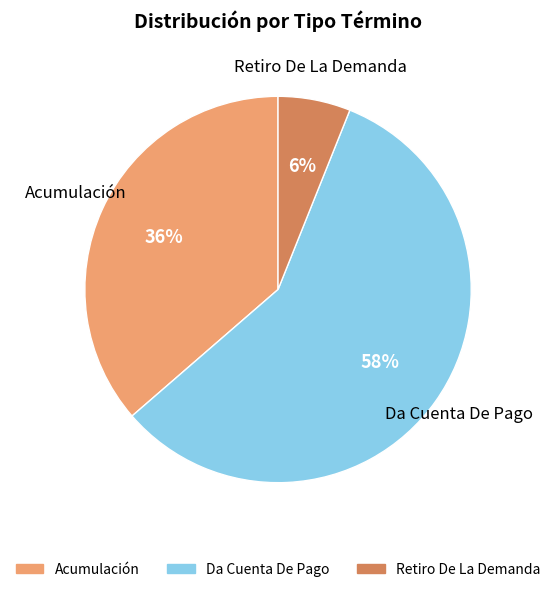

Which category accounts for the majority?

Da Cuenta De Pago